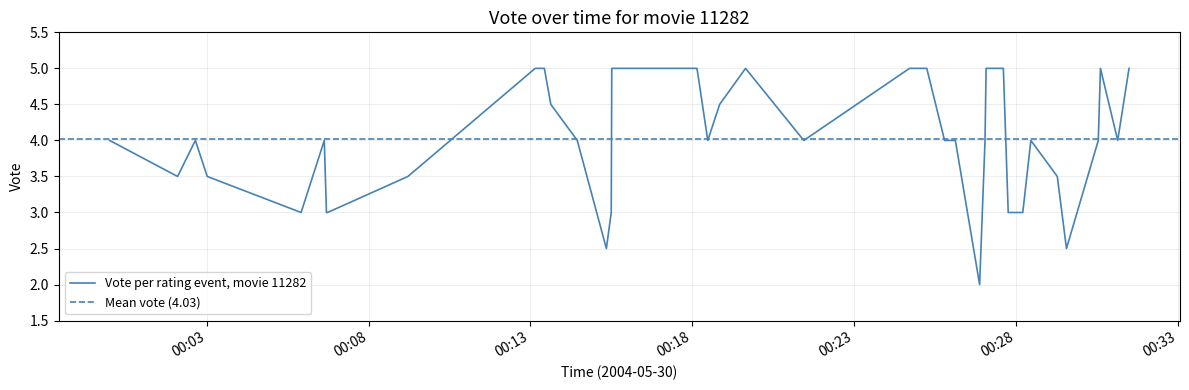

How many distinct data groups are displayed?

2